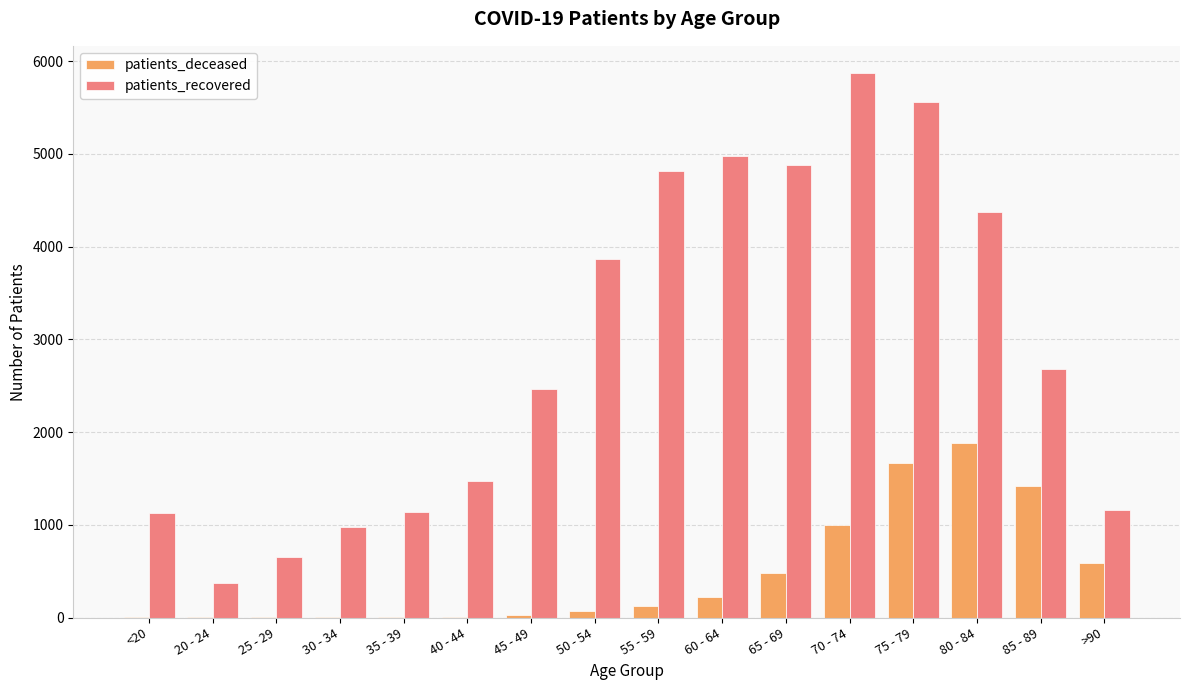

What are all the series names shown in the legend?

patients_deceased, patients_recovered